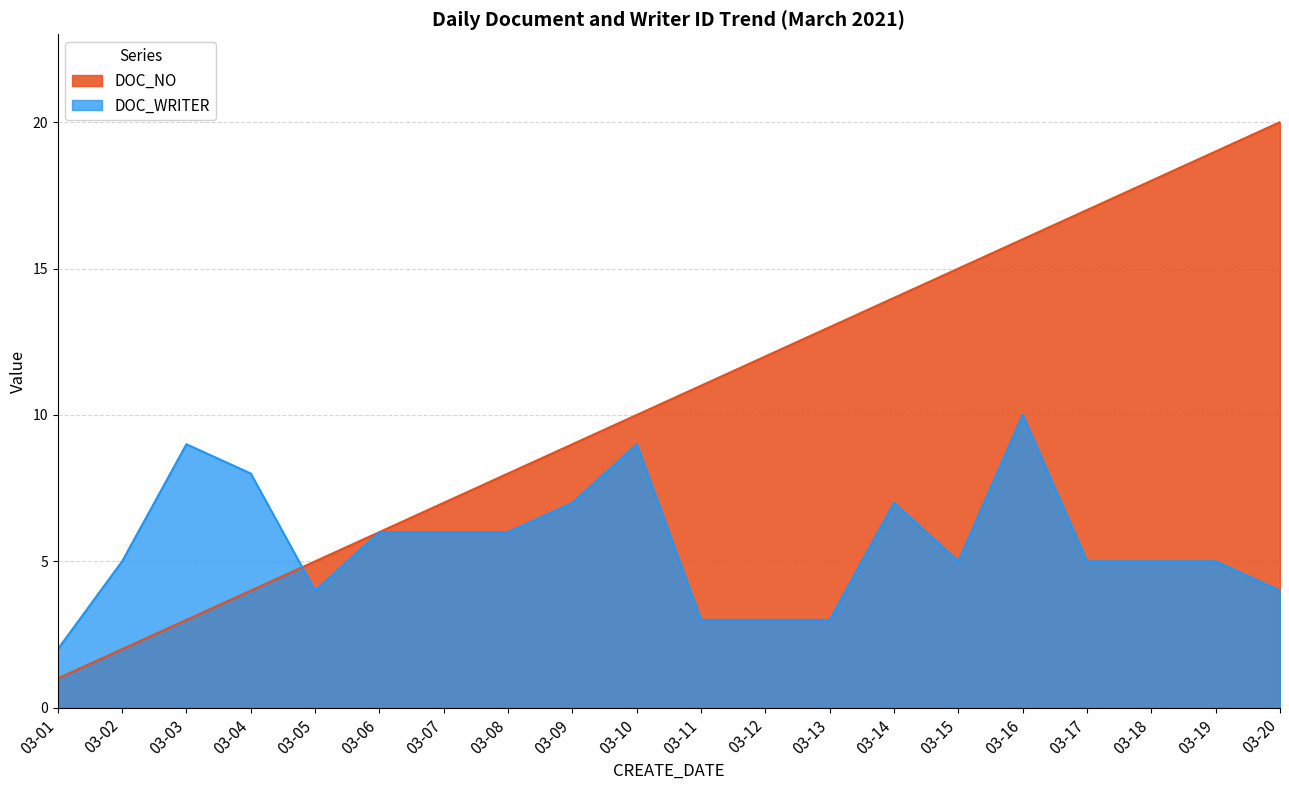

Rank the series by their maximum value, from highest to lowest.

DOC_NO, DOC_WRITER